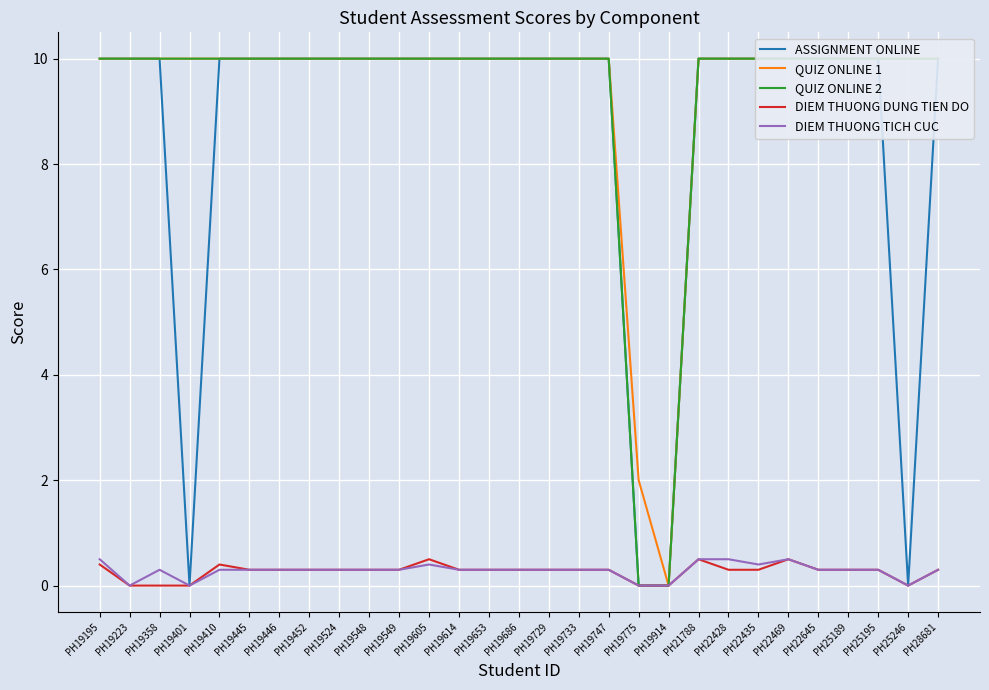

What is the sum of all DIEM THUONG TICH CUC values?

8.2